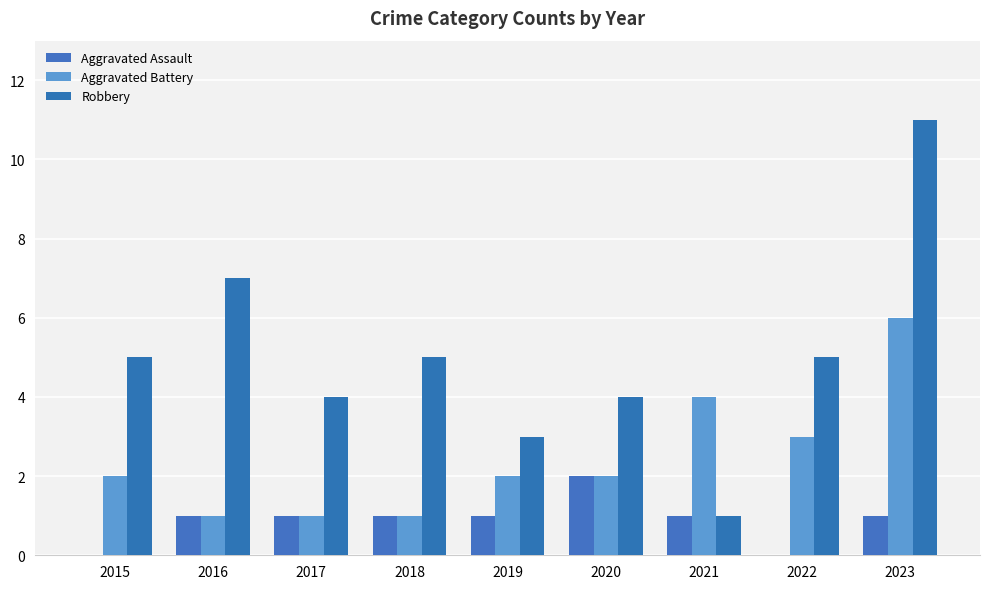

How many Robbery values are between 4 and 5?

5